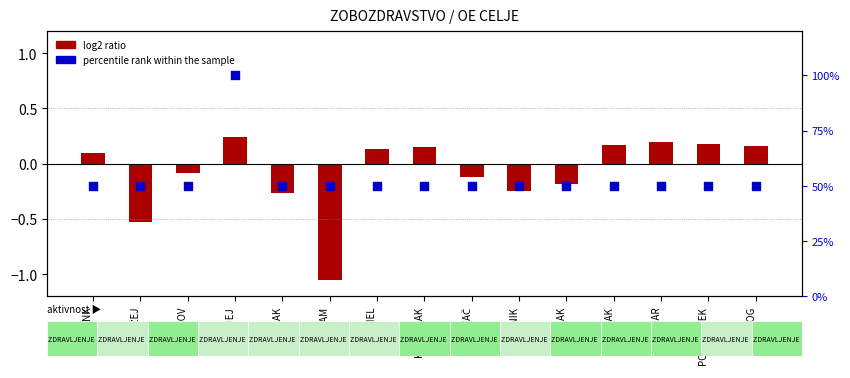

What is the total value across all series at PODGORŠEK?

50.2